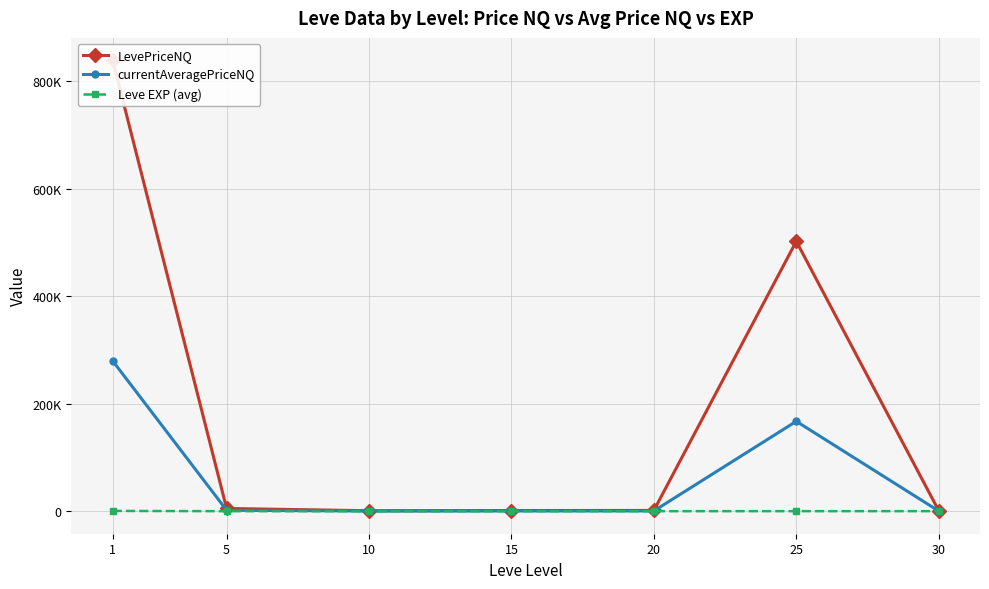

What is the value of the LevePriceNQ point at the 2nd from the left?

5080.2